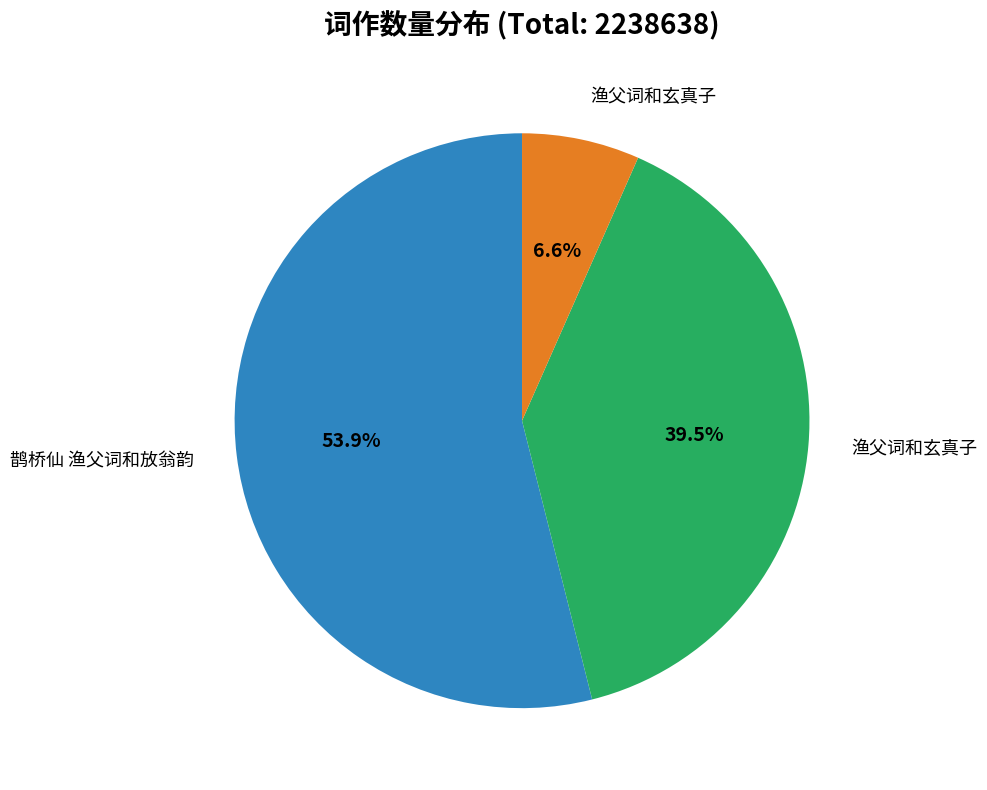

Is there a majority slice in this chart?

Yes